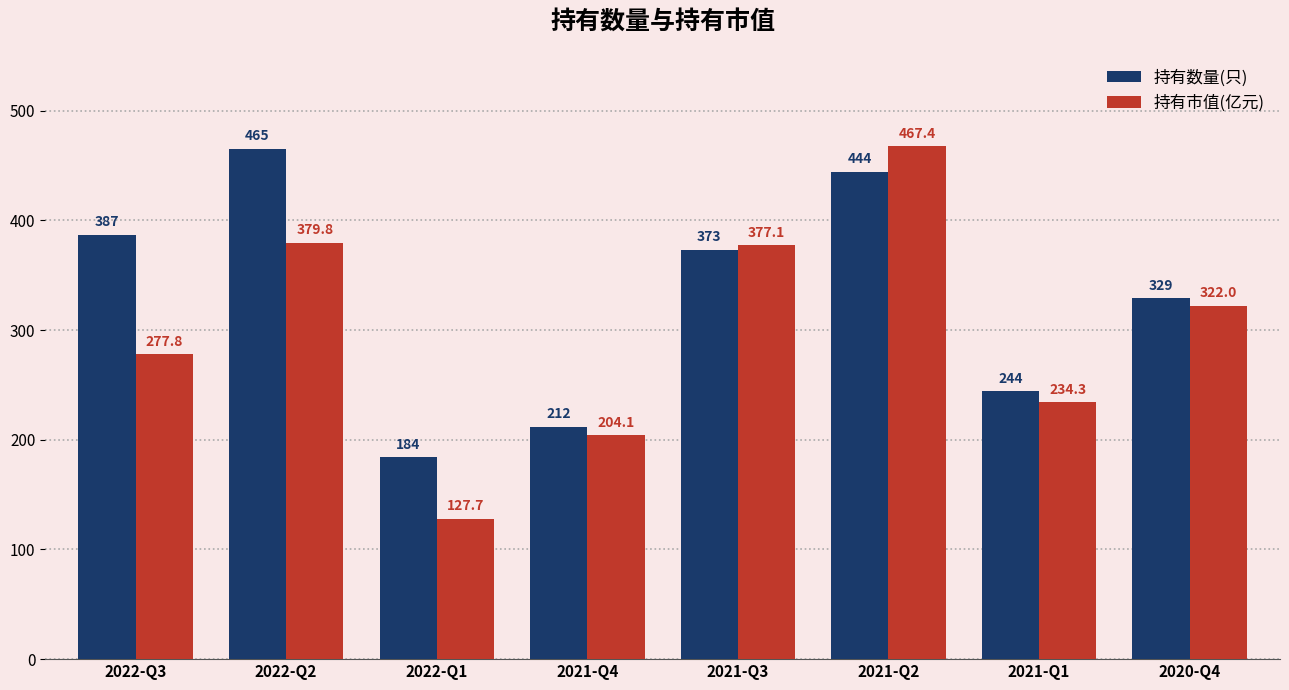

Rank the series by their maximum value, from highest to lowest.

持有市值(亿元), 持有数量(只)